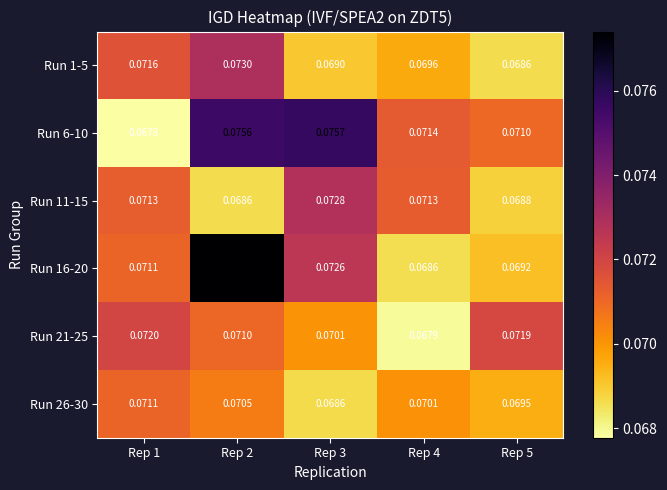

Which series has the largest total across all categories?

Run 6-10